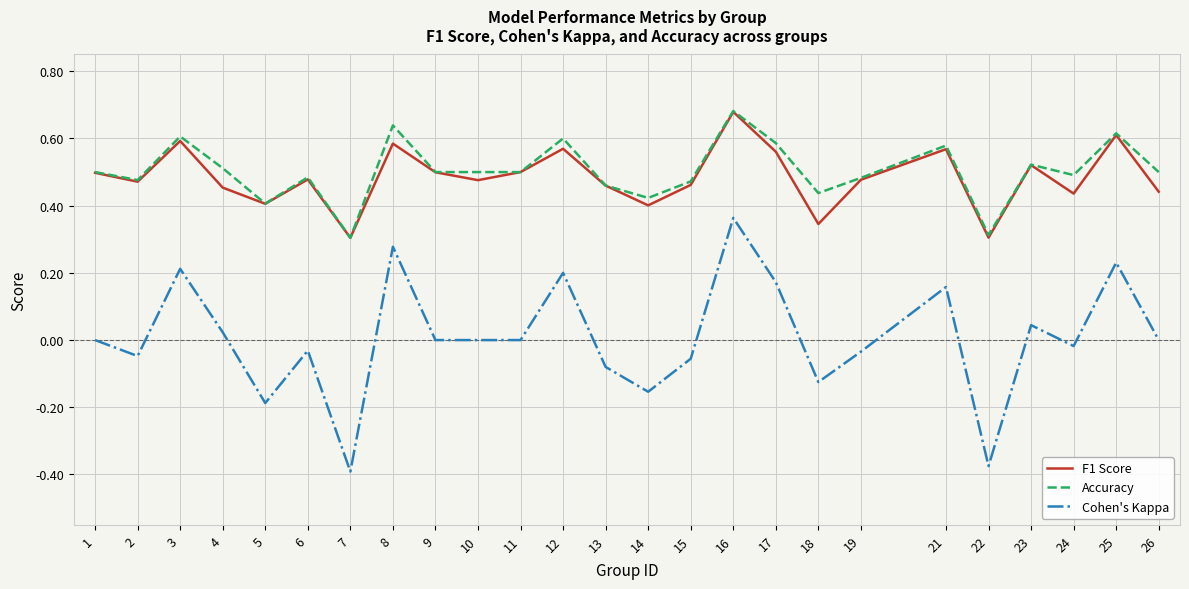

The F1 Score series shows 0.2 at 13. True or false?

False